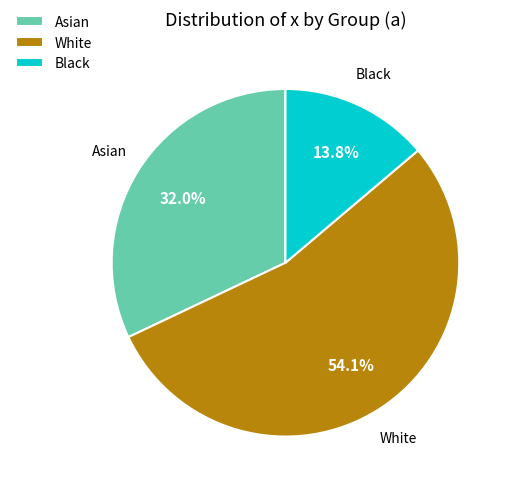

To the nearest percent, what is the average slice percentage?

33%